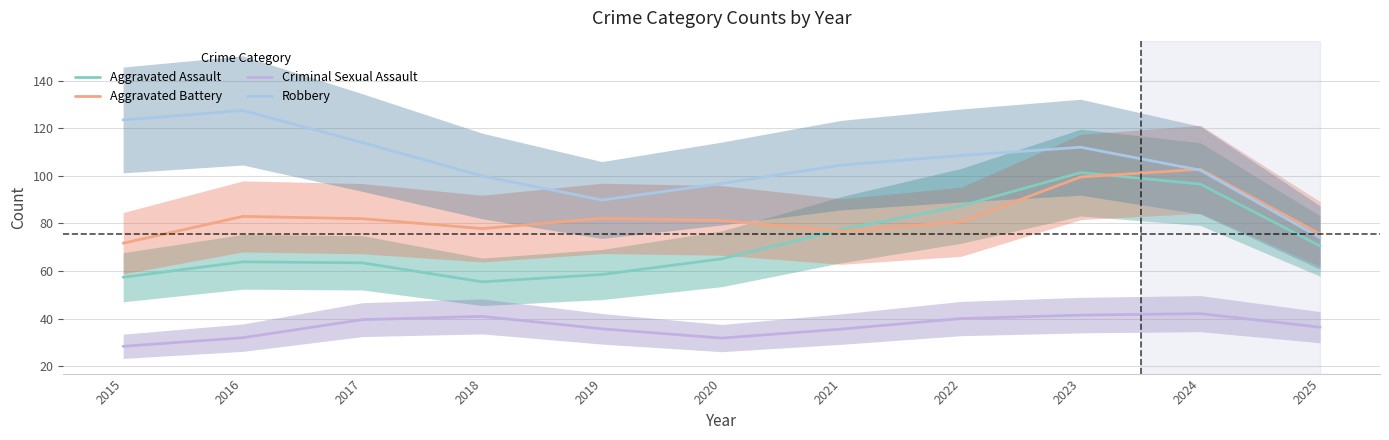

Between 2018 and 2019, which is larger?

2019